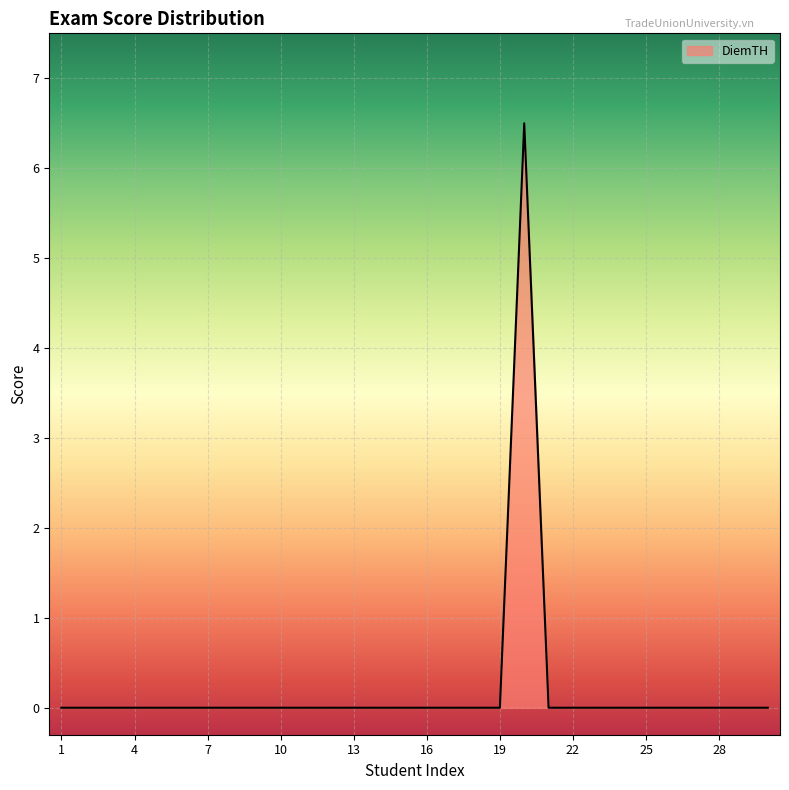

How many values are between 0 and 1?

29